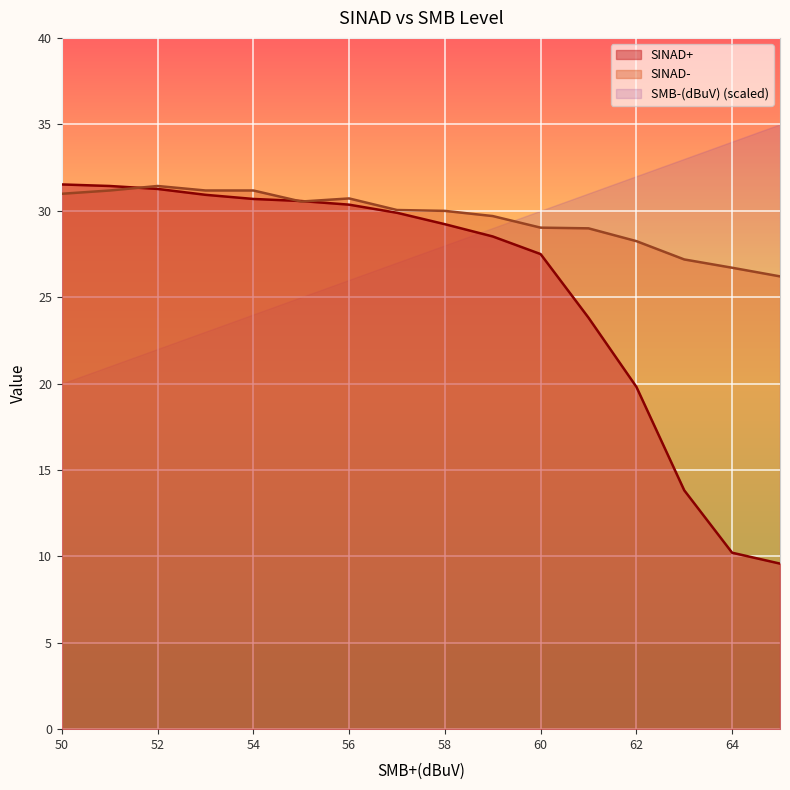

Is it true that SINAD- equals 26.7 at 64?

True